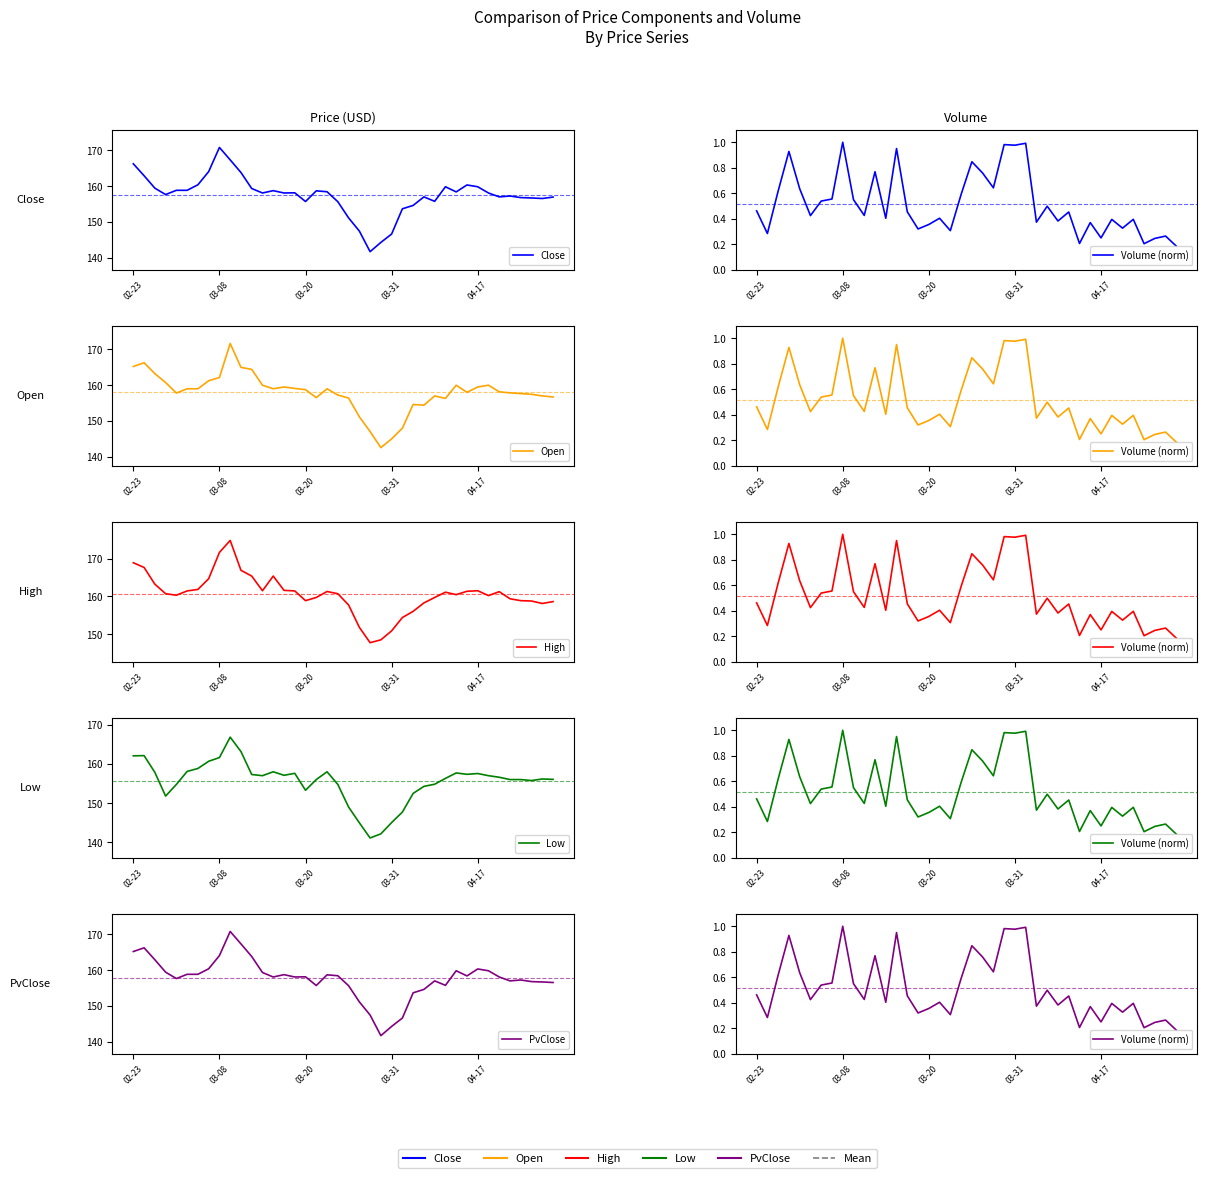

Which series has the widest spread of values?

Close